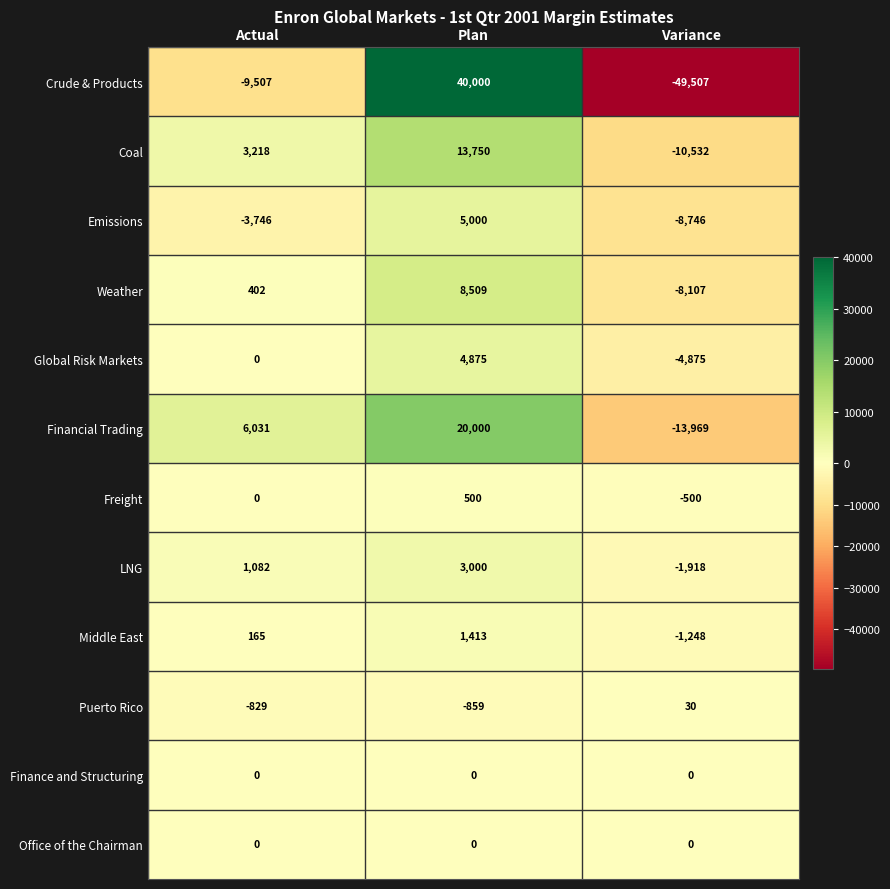

Is the value of Financial Trading at Actual greater than the value of Global Risk Markets at Plan?

Yes